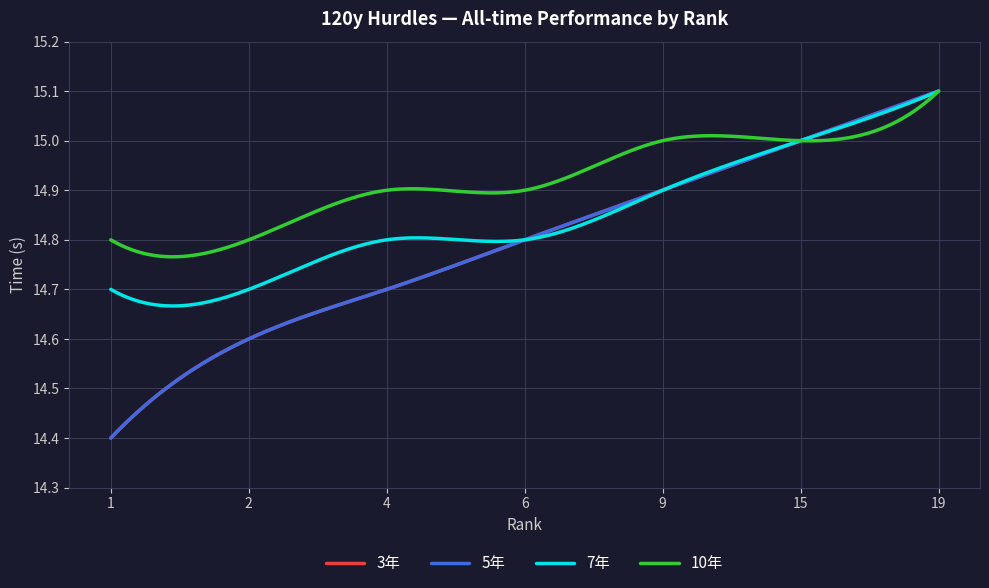

Reading left to right, extract all data points from this chart.

3年: 14.4	14.6	14.7	14.8	14.9	15.0	15.1
5年: 14.4	14.6	14.7	14.8	14.9	15.0	15.1
7年: 14.7	14.7	14.8	14.8	14.9	15.0	15.1
10年: 14.8	14.8	14.9	14.9	15.0	15.0	15.1